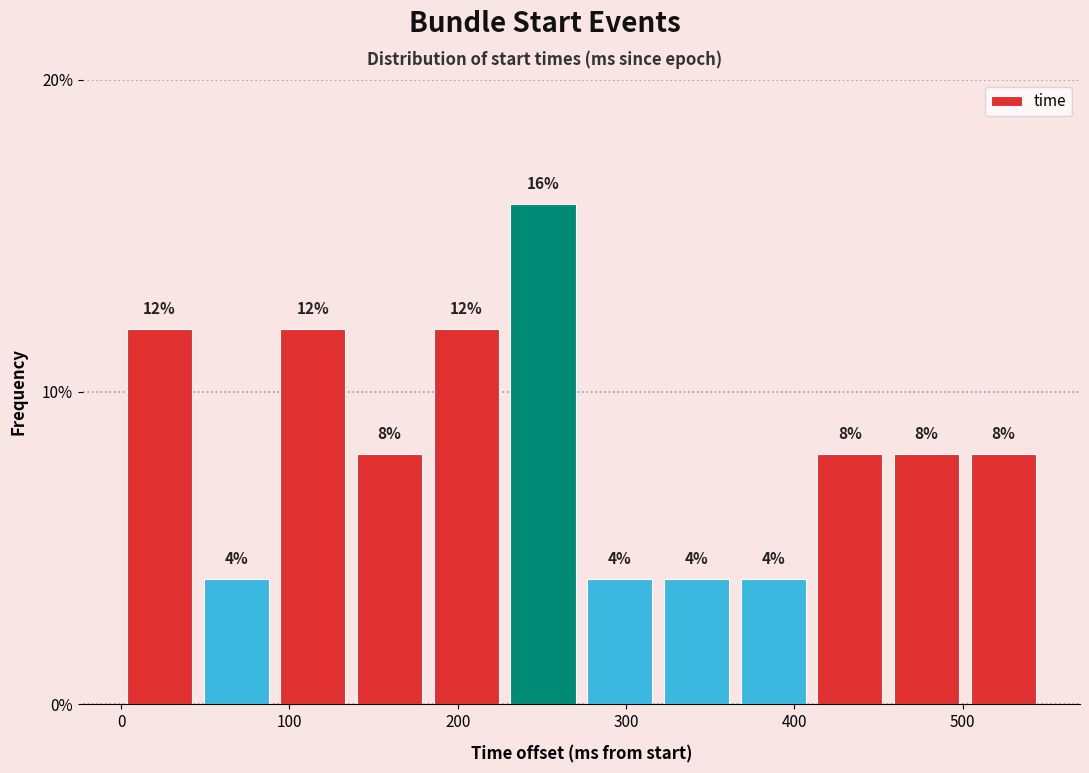

What is the height of the bar covering 410 to 460 on the x-axis? The bar edges are not printed on the chart, so give them approximately, as read against the axis.

8